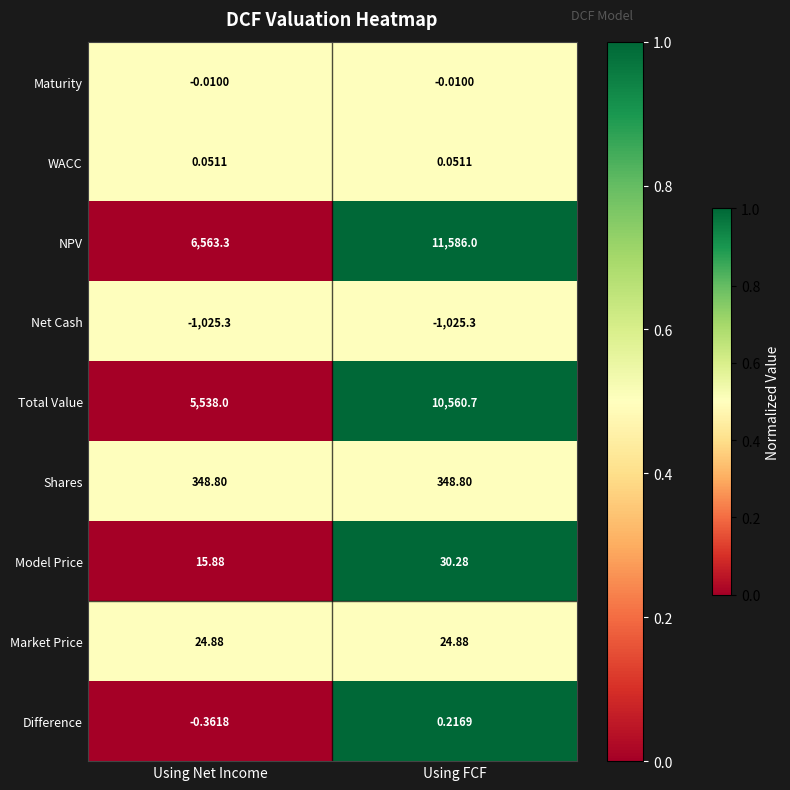

At which label is NPV closest to 9074?

Using Net Income